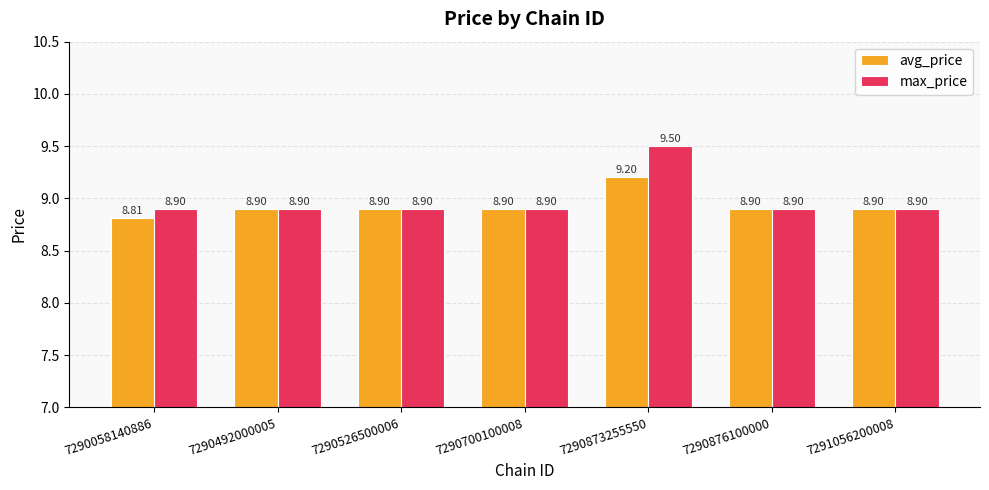

What is the maximum value for max_price?

9.5